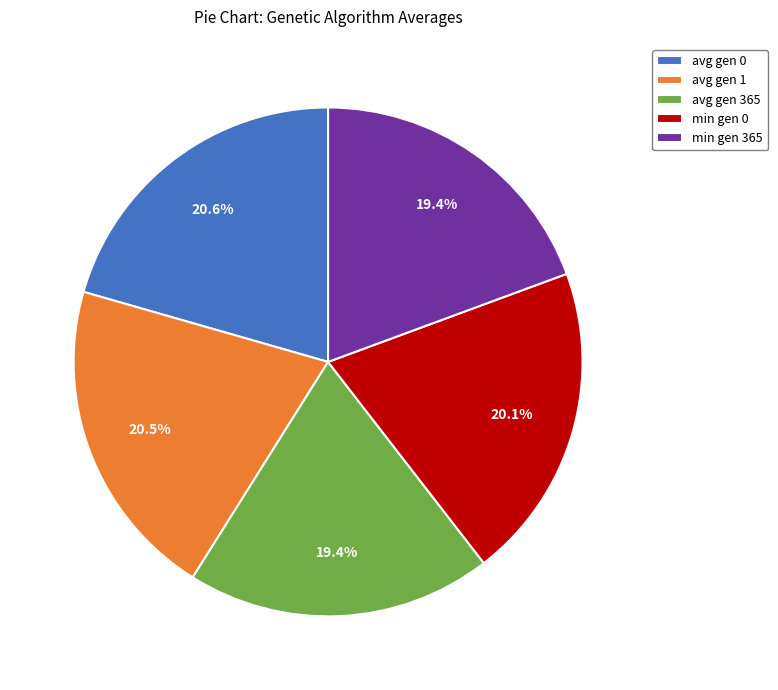

Does any single category account for the majority?

No